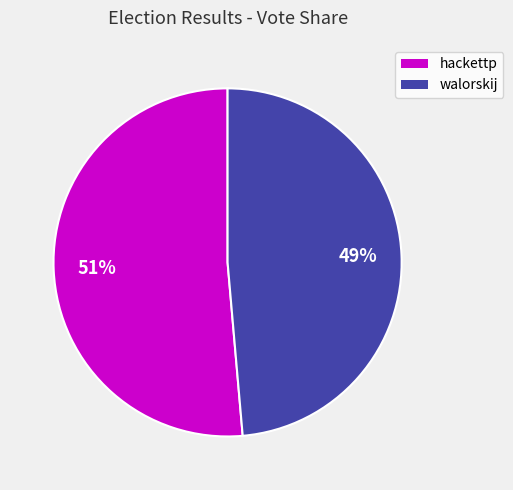

Combined, do hackettp and walorskij account for over 50%?

Yes